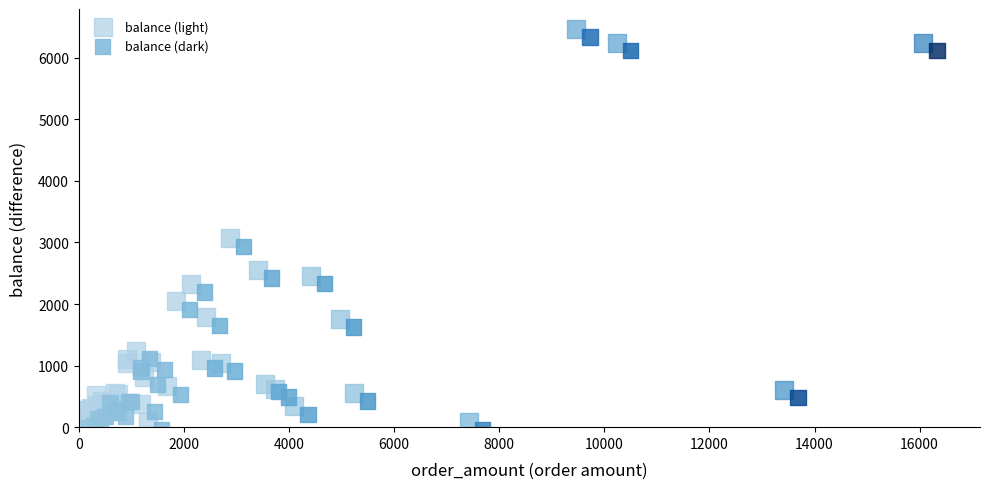

Which series contains the highest Y value?

balance (light)